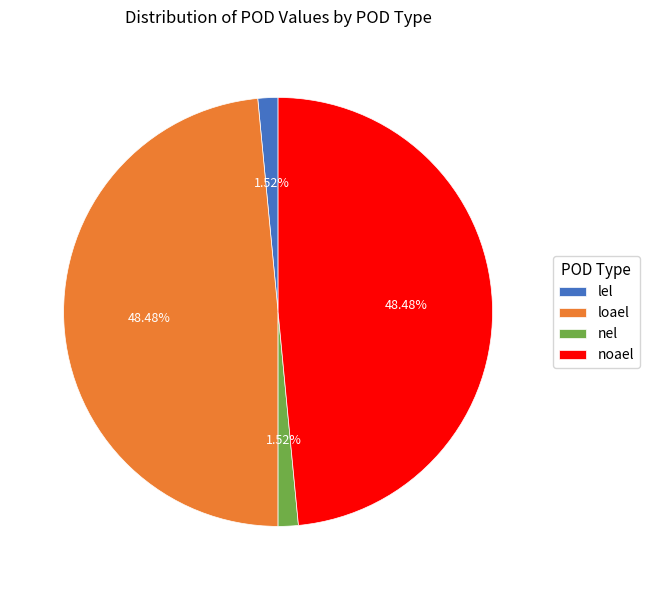

Is it true that loael is 40% of the pie?

False